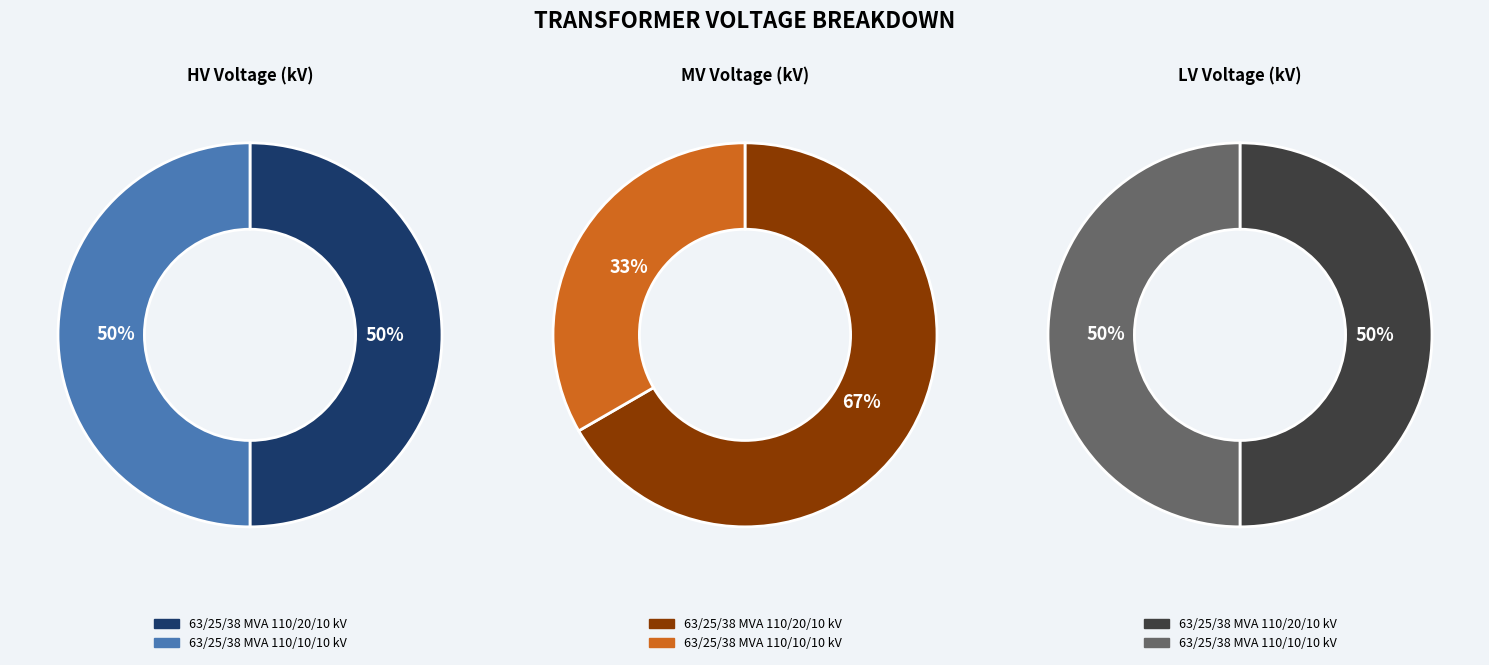

What is the difference between the highest and lowest values at 63/25/38 MVA 110/10/10 kV?

100